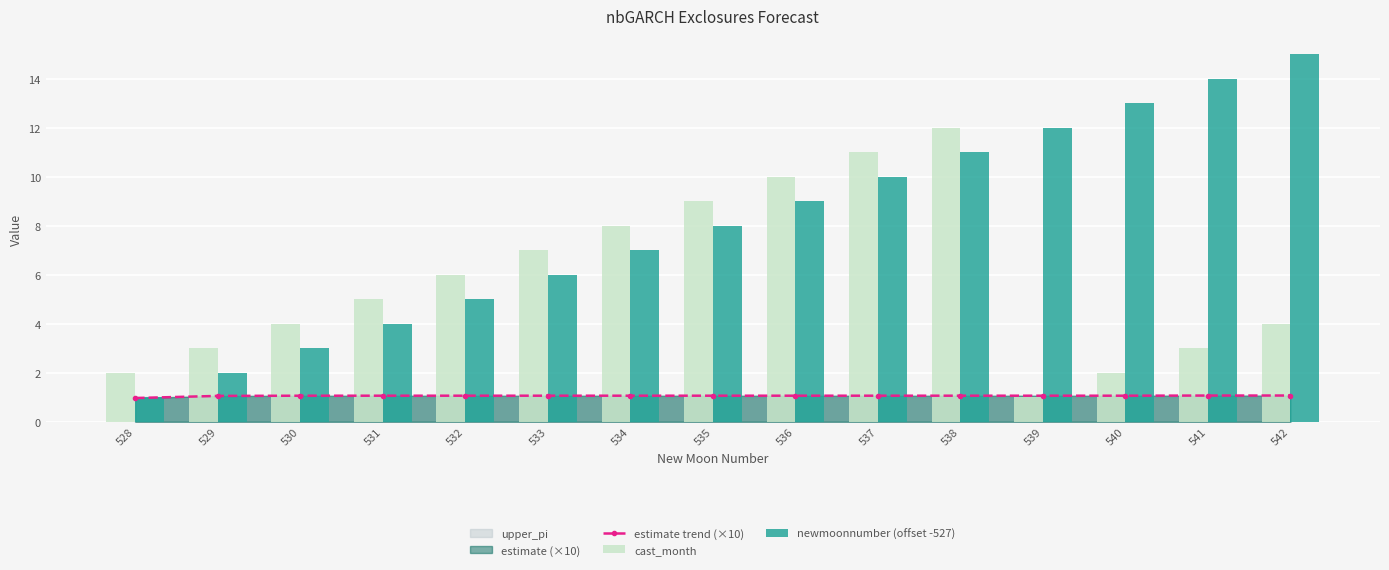

Which series changed the most between 528 and 530?

cast_month